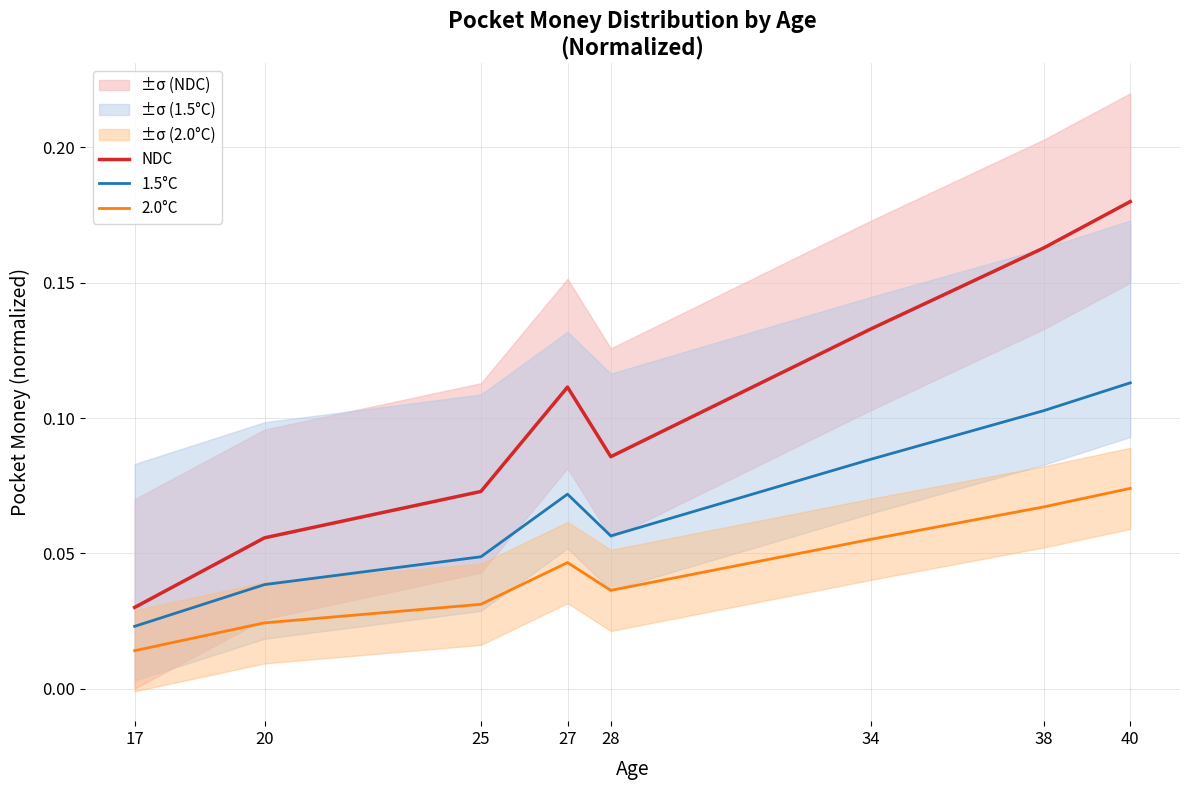

Count the number of data series in this chart.

3